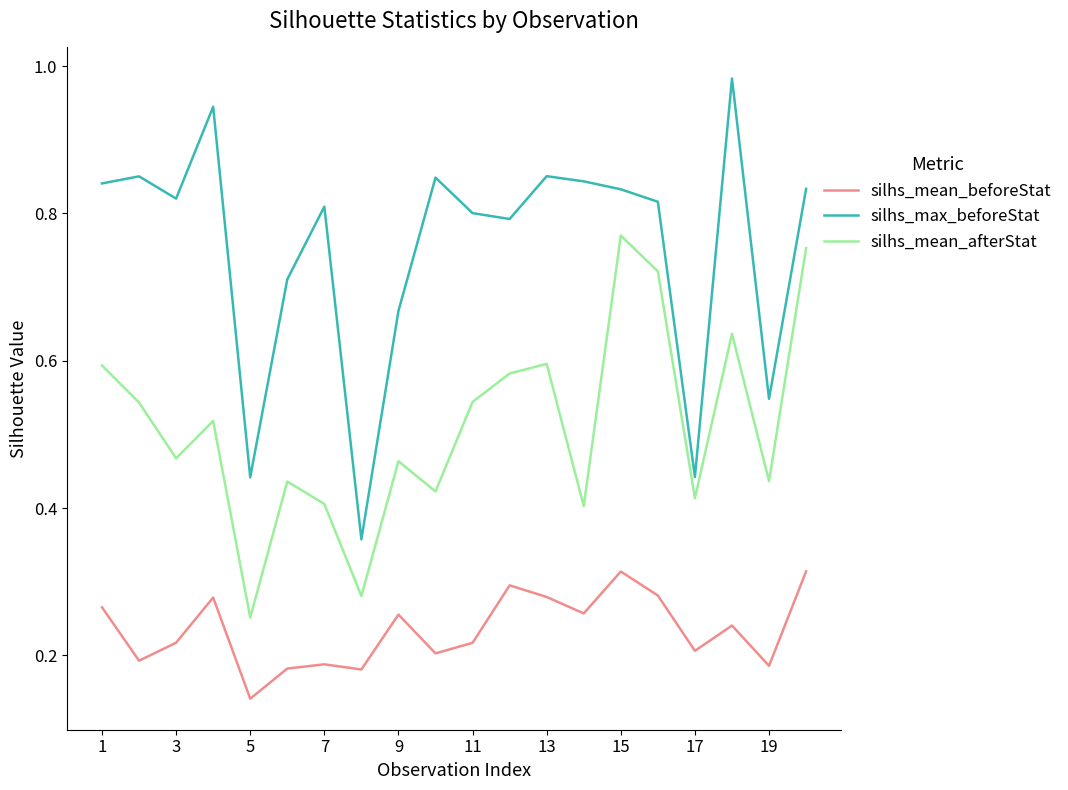

List the series in order of their peak value, lowest first.

silhs_mean_beforeStat, silhs_mean_afterStat, silhs_max_beforeStat